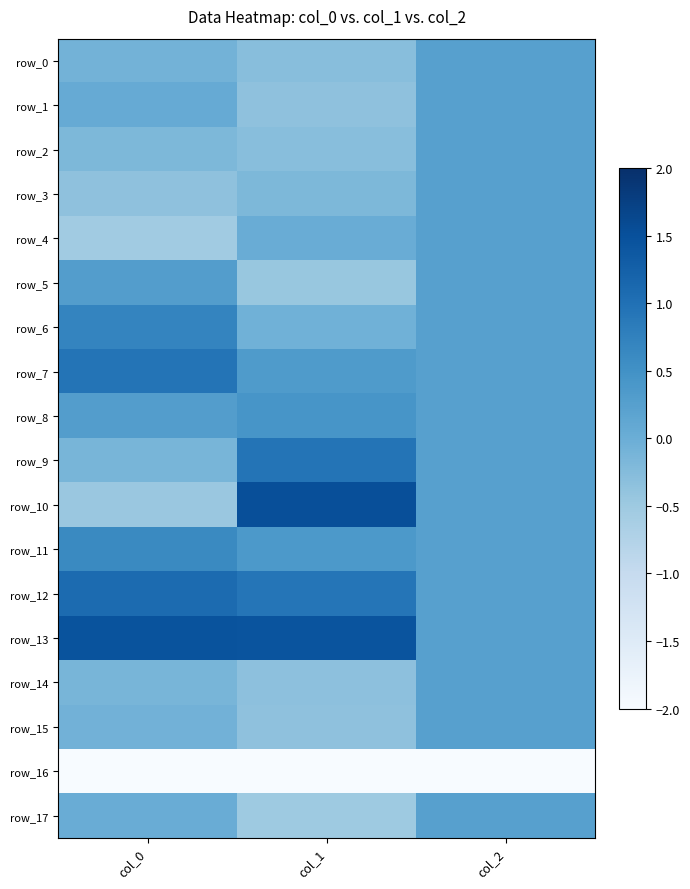

At which category is the sum across all series the highest?

col_2